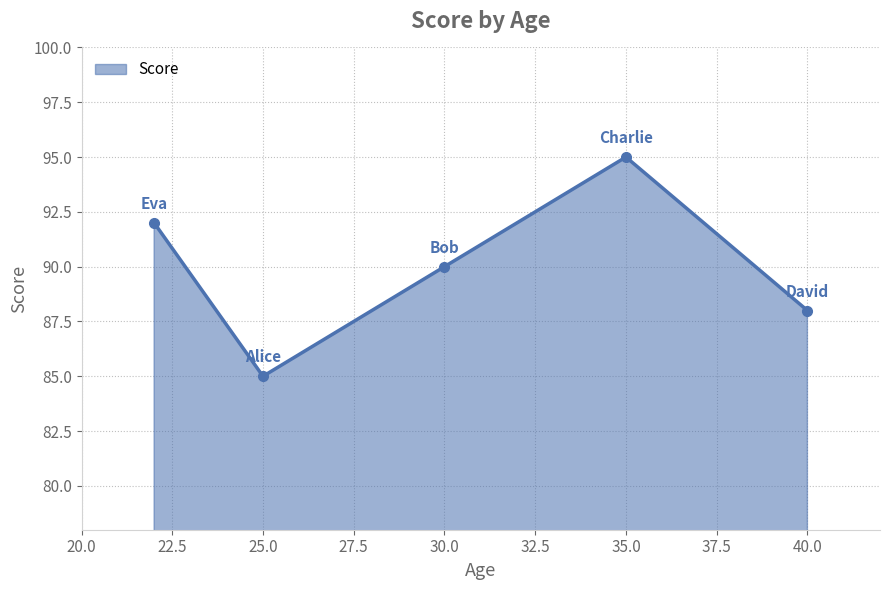

What is the average value?

90